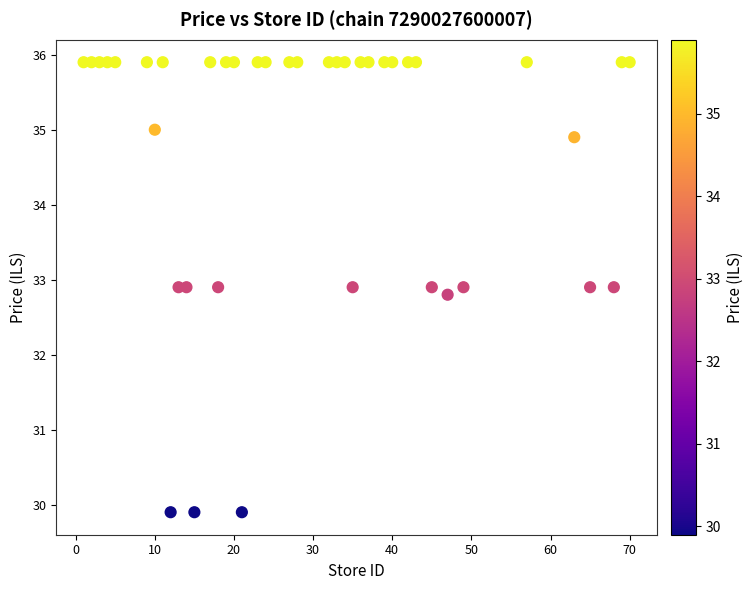

What Y value in the scatter plot is closest to 32?

32.8